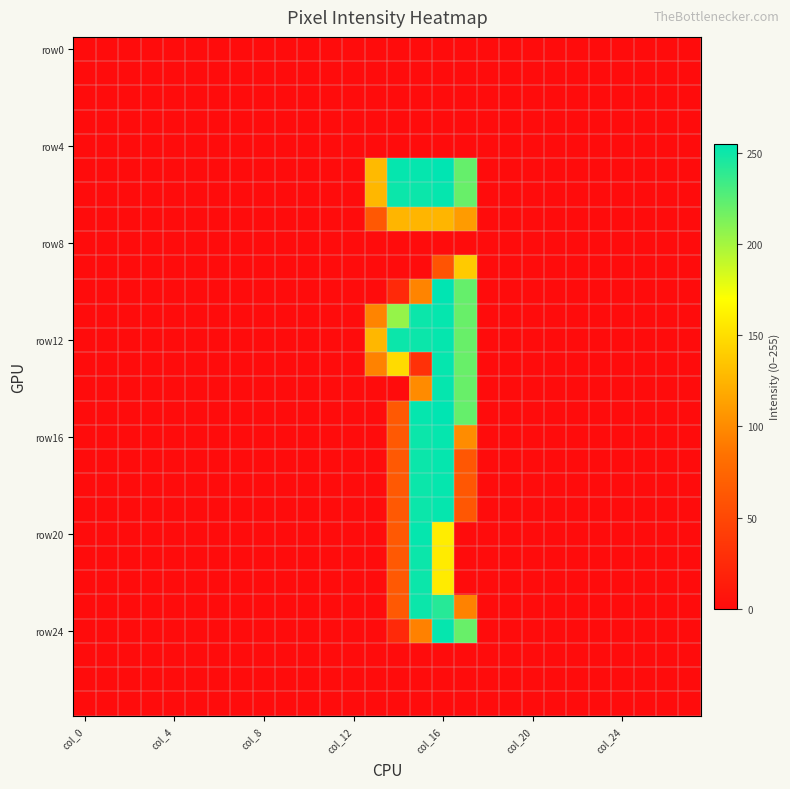

How many series are shown in this chart?

28